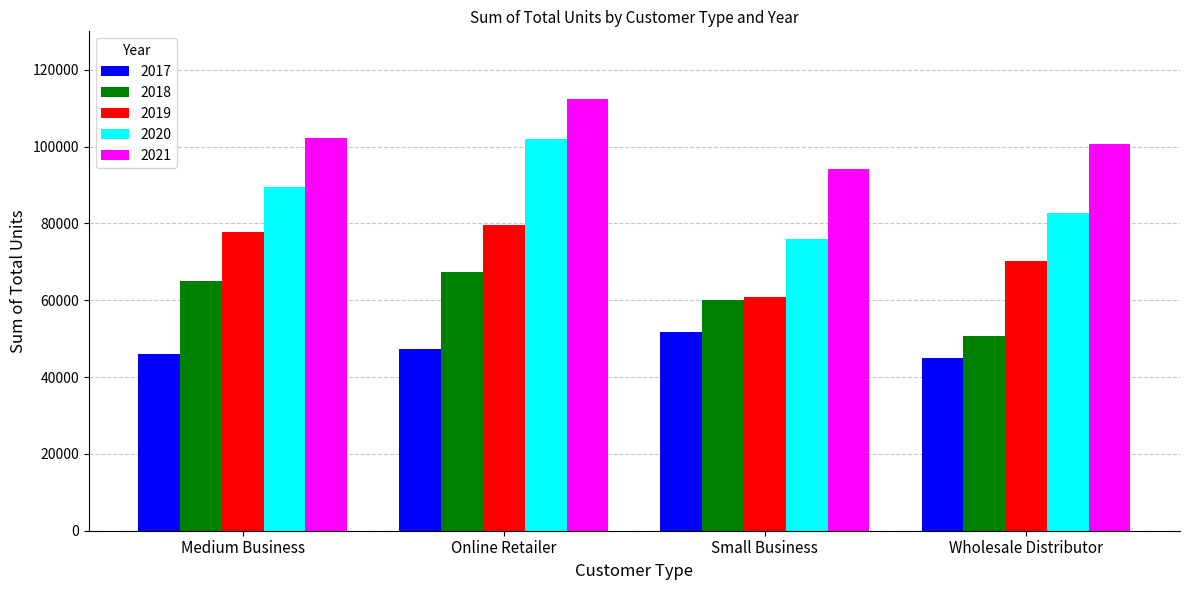

Which category has the highest value across all series?

Online Retailer